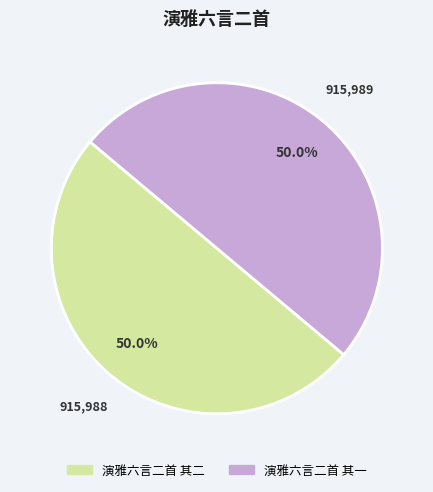

What percentage do 演雅六言二首 其一 and 演雅六言二首 其二 together represent?

100.0%